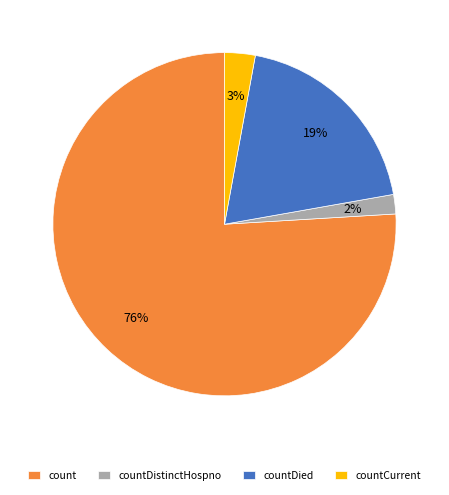

Which category has the smallest portion of the pie?

countDistinctHospno